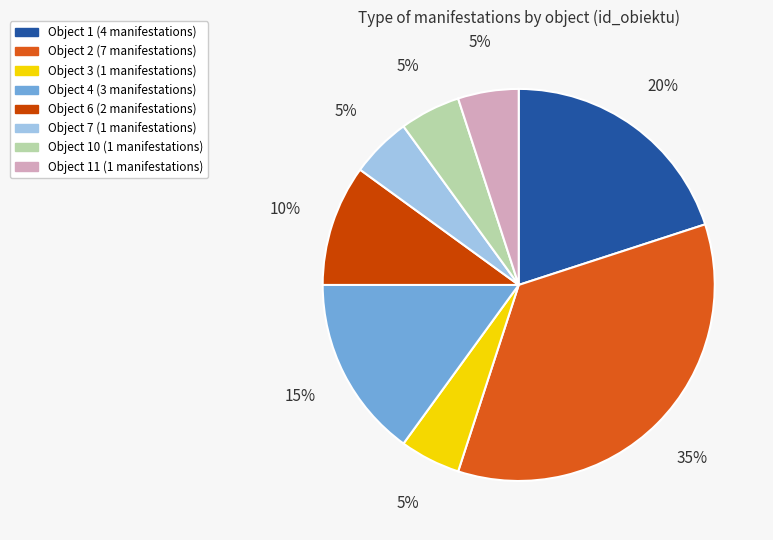

What is the largest slice in the pie chart?

2